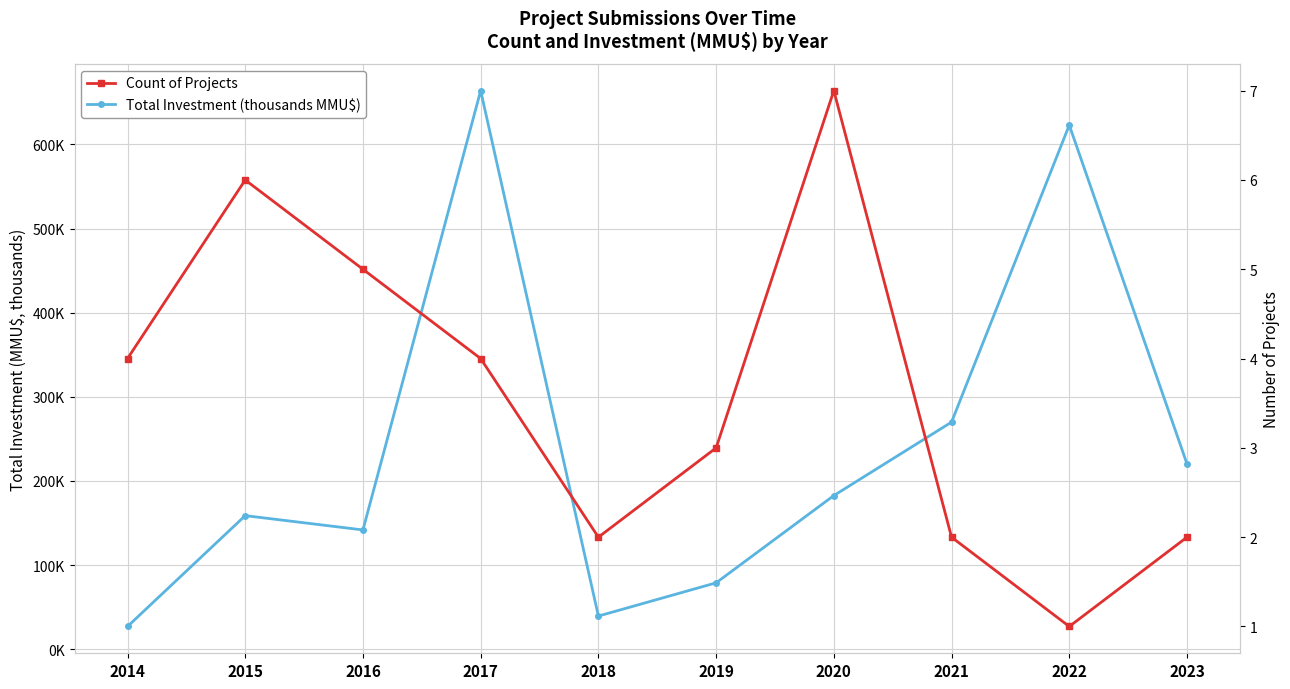

True or false: Total Investment (thousands MMU$) and Count of Projects intersect in this chart.

False